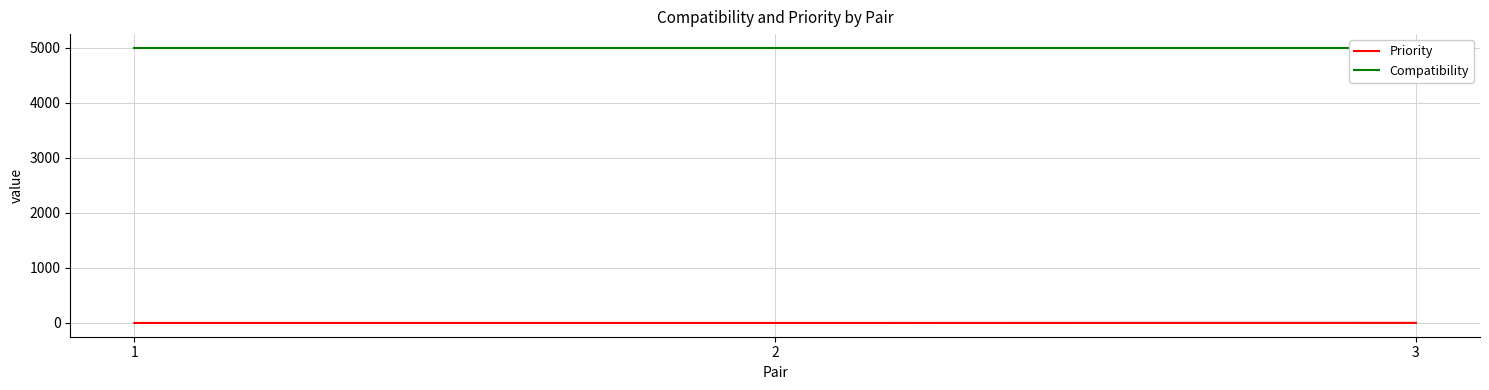

What is the greatest value displayed?

5000